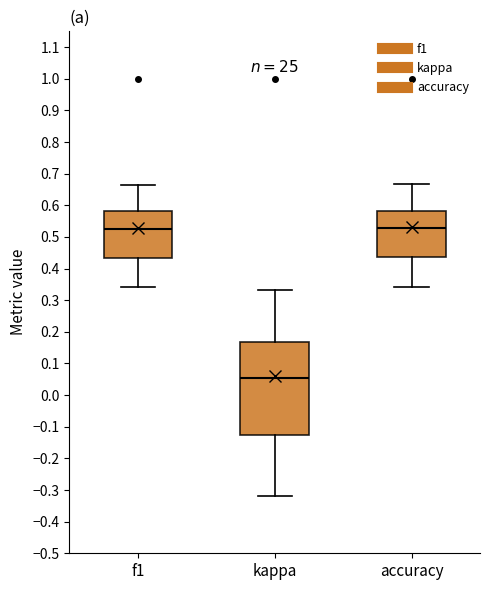

Which box is the tallest, from its lower edge to its upper edge?

kappa